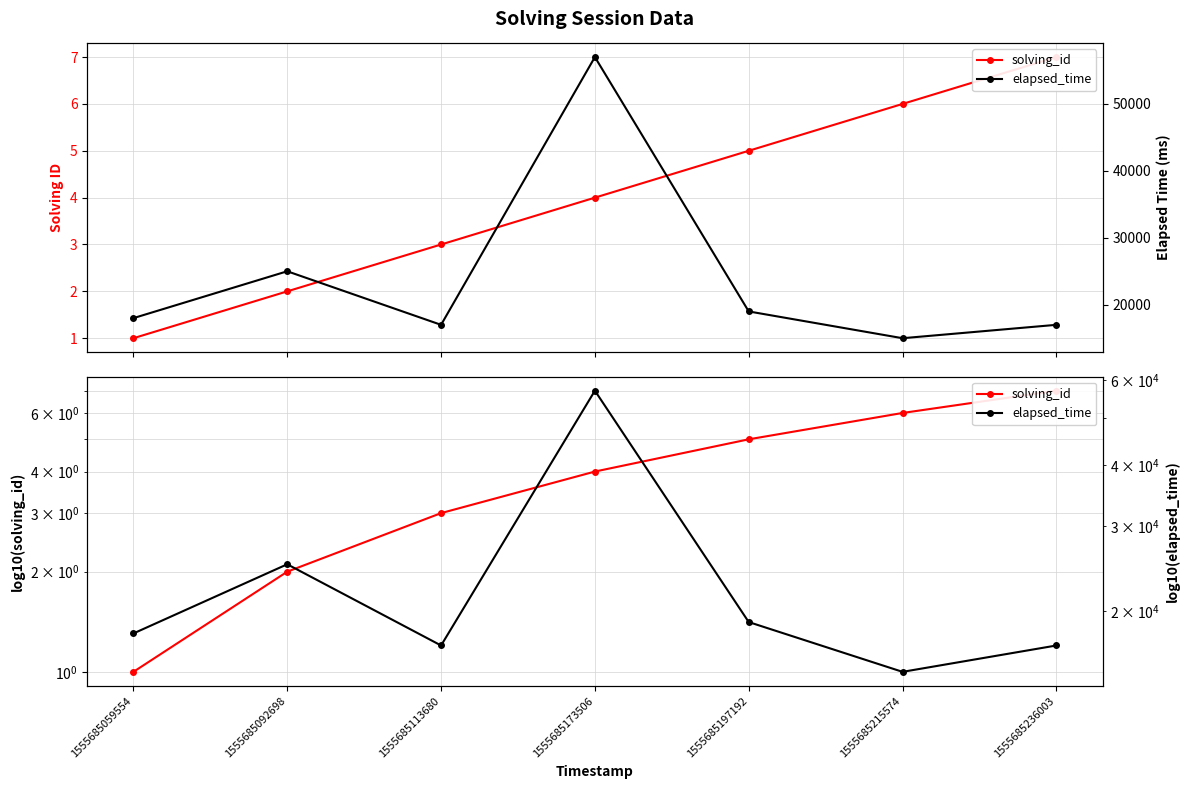

True or false: solving_id and elapsed_time intersect in this chart.

False